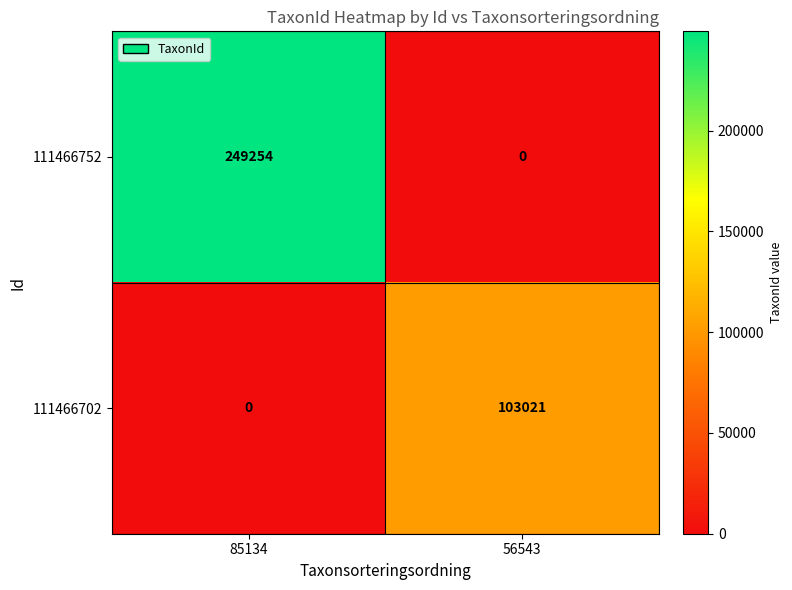

What is the highest value of the 111466752 series?

249254